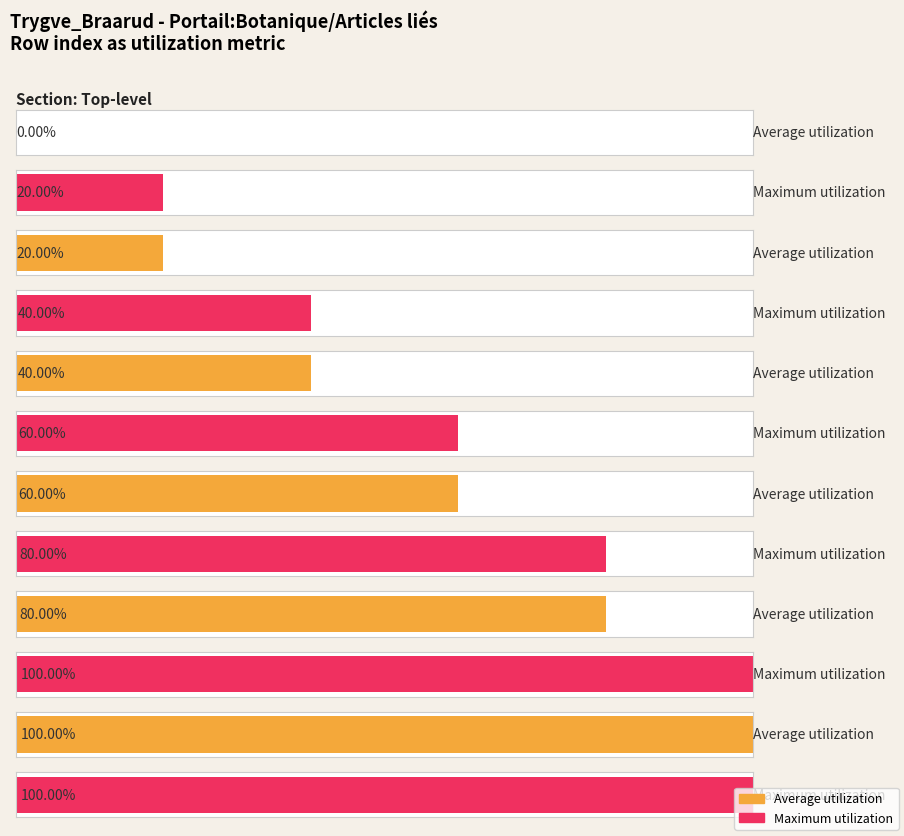

How many bars are there in each group?

2